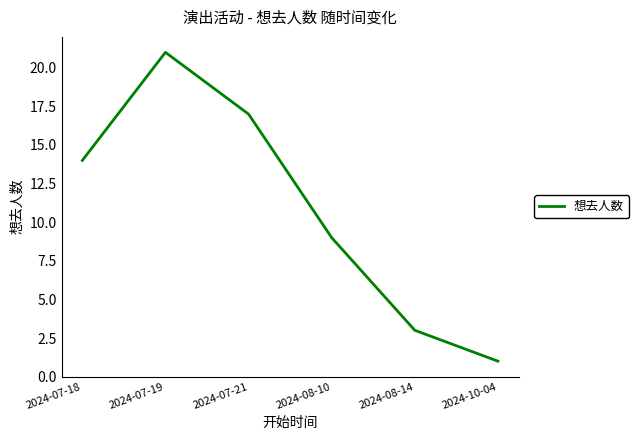

What position from the left is 2024-07-18?

1